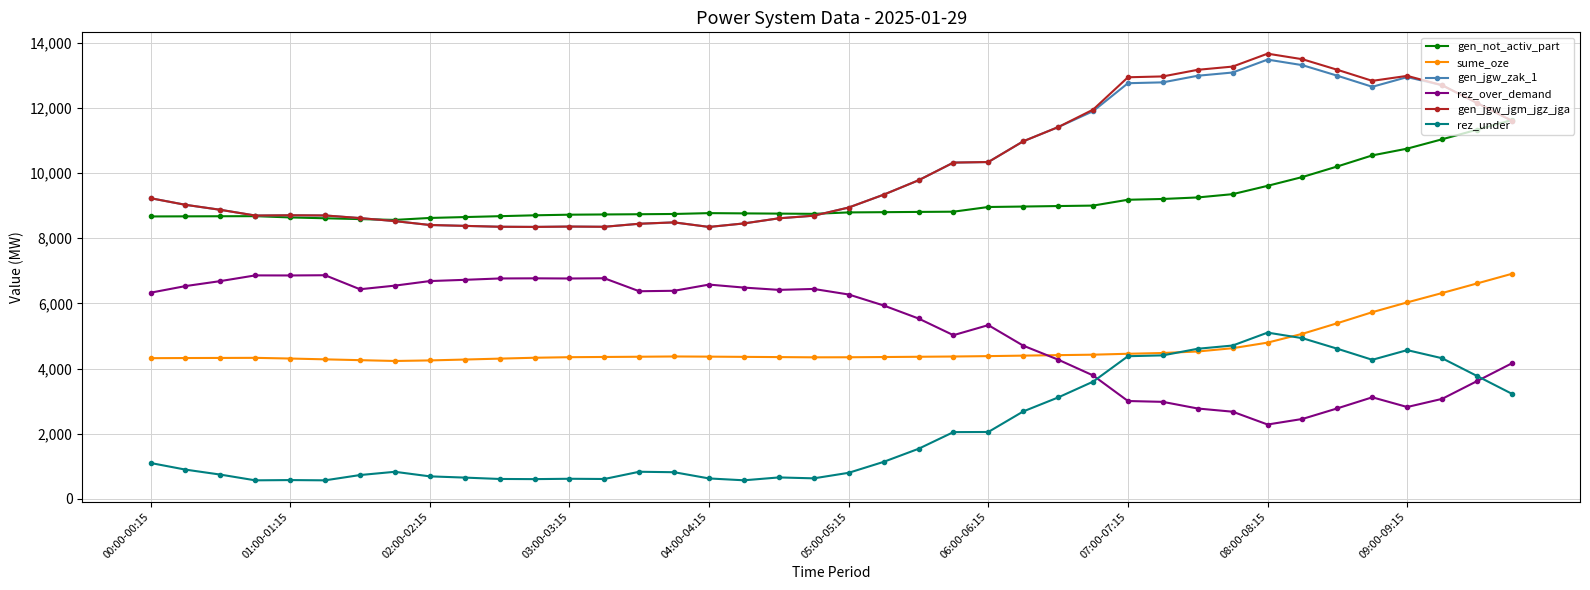

True or false: rez_over_demand has more than 0 points higher than both neighbors.

True